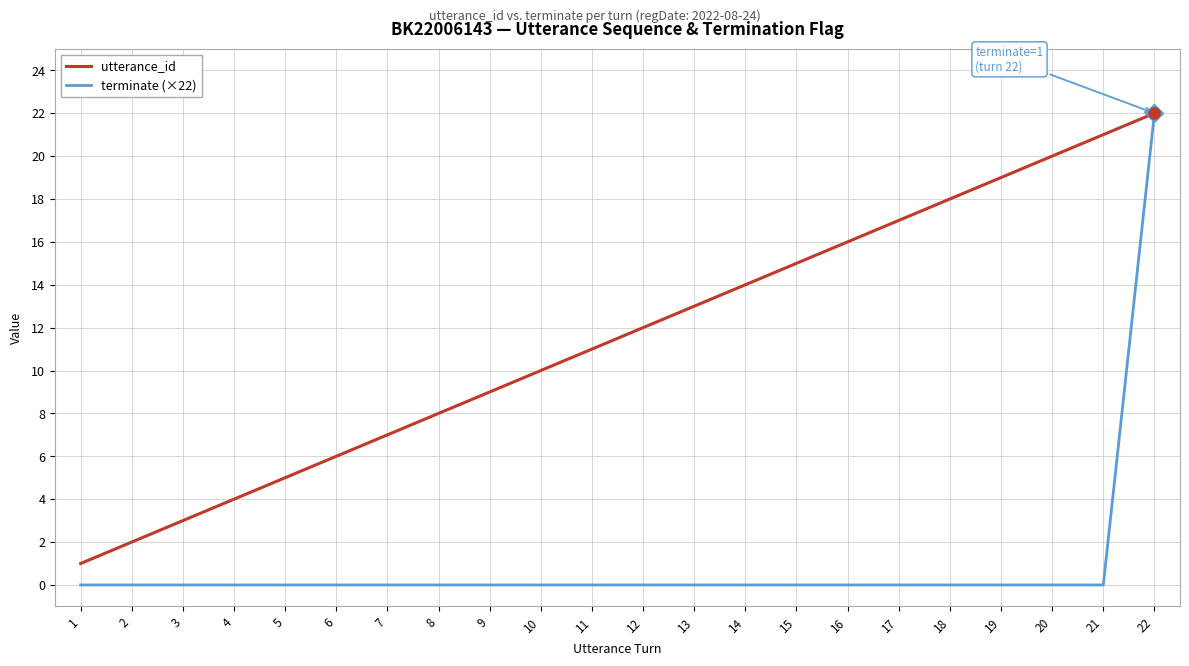

Is this an area chart (filled region under the line)?

No